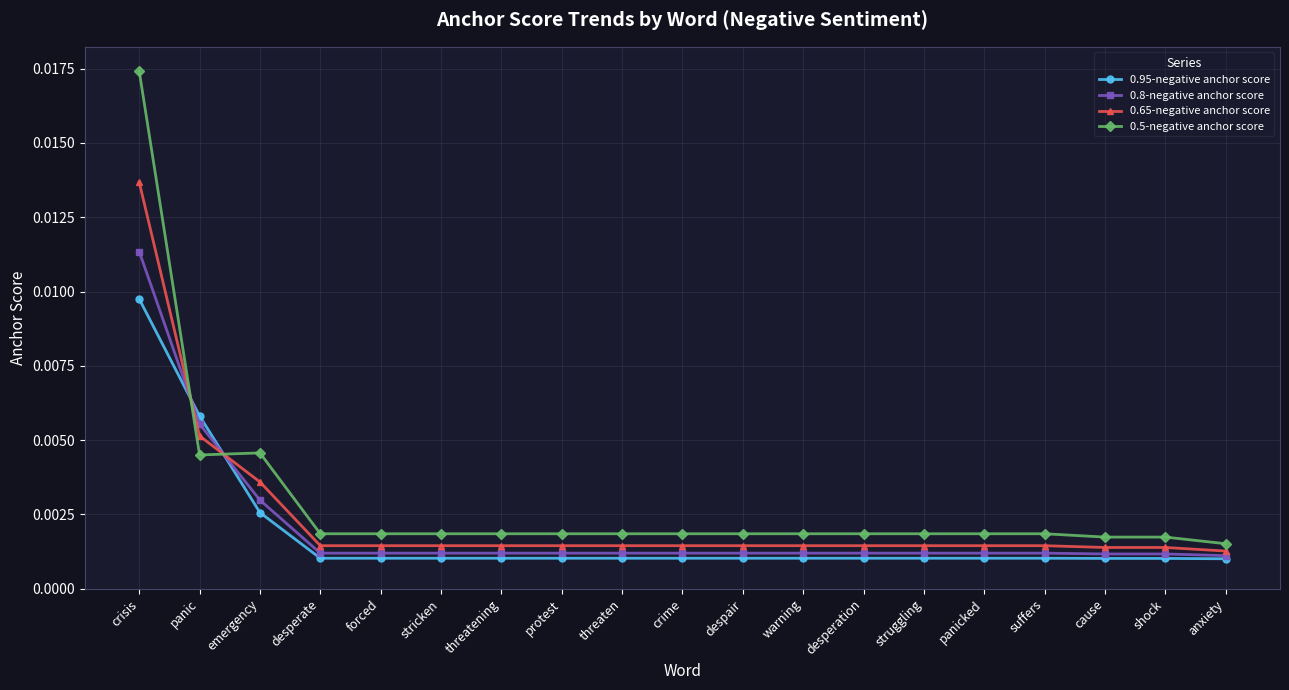

Is the value of 0.8-negative anchor score at crisis greater than the value of 0.65-negative anchor score at desperation?

Yes